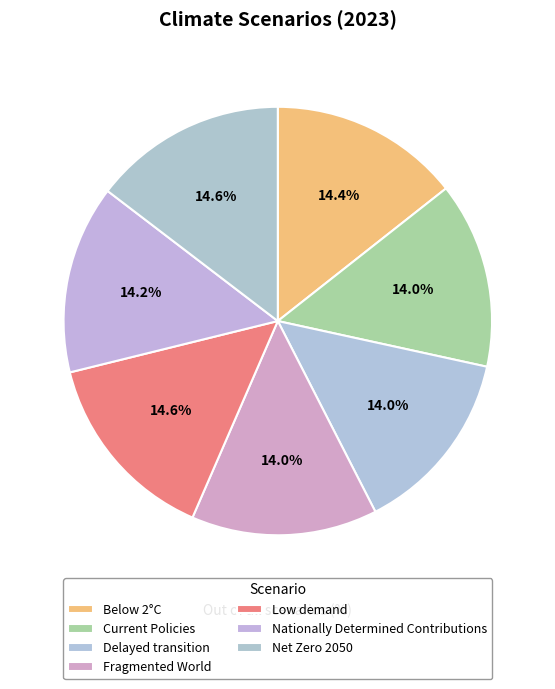

What percentage is the Fragmented World slice, to the nearest percent?

14%